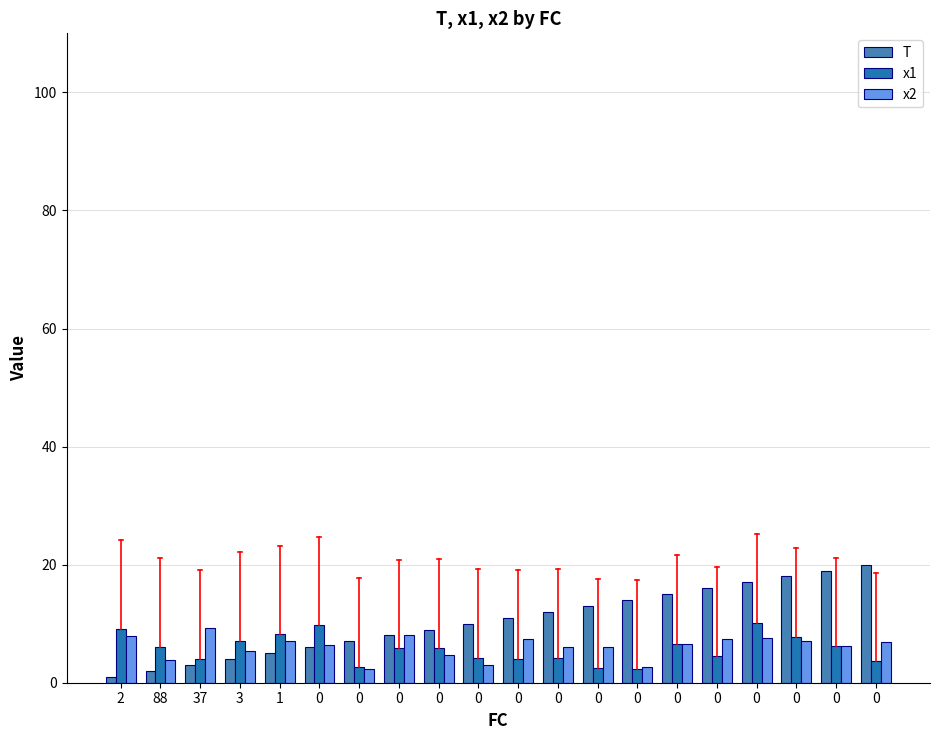

Rank the series by their maximum value, from lowest to highest.

x2, x1, T